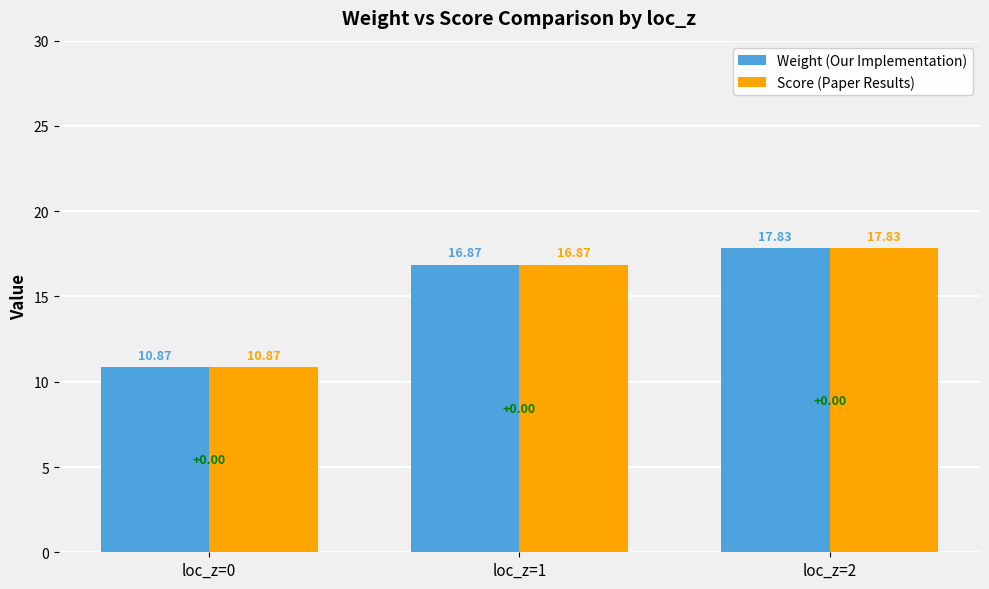

Rank the categories by Score (Paper Results) value from lowest to highest.

loc_z=0, loc_z=1, loc_z=2